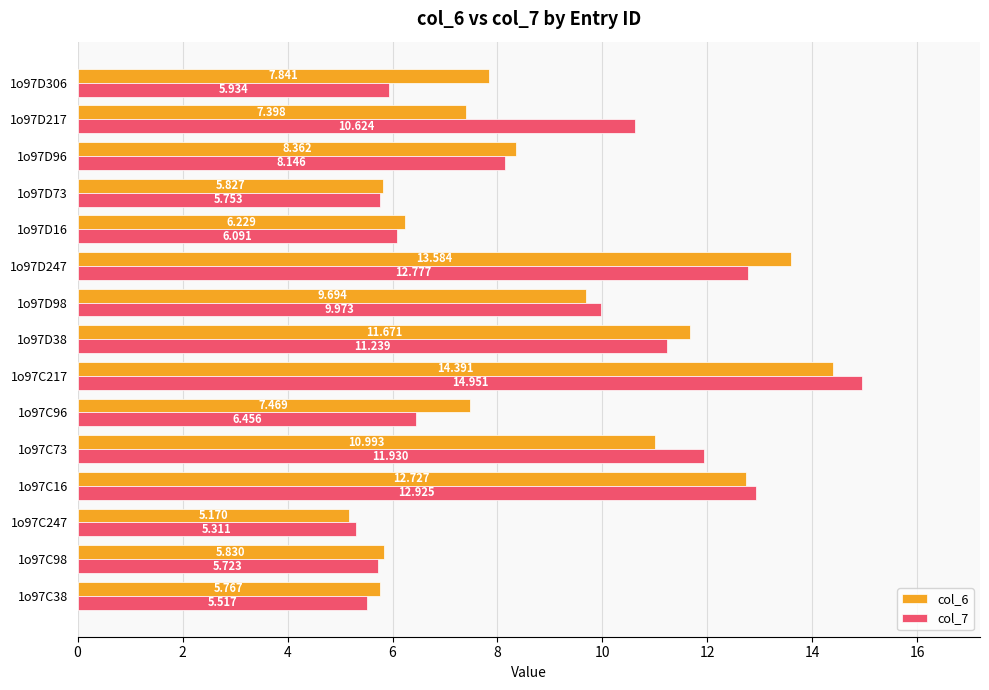

What is the average value of the col_6 series?

8.9